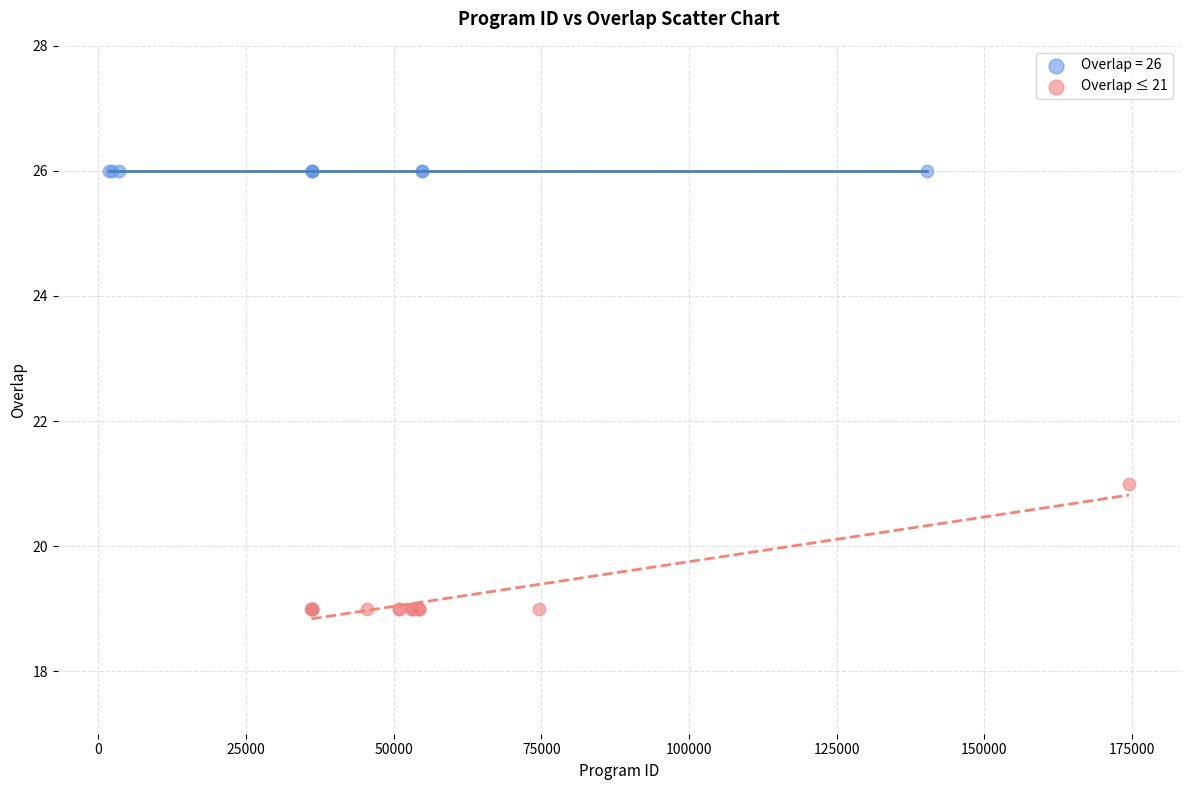

Which series reaches the maximum Y coordinate?

Overlap = 26